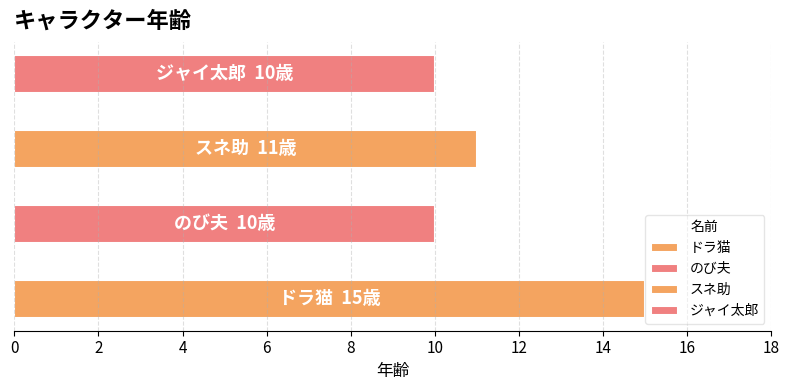

Which label corresponds to the smallest value in the chart?

のび夫